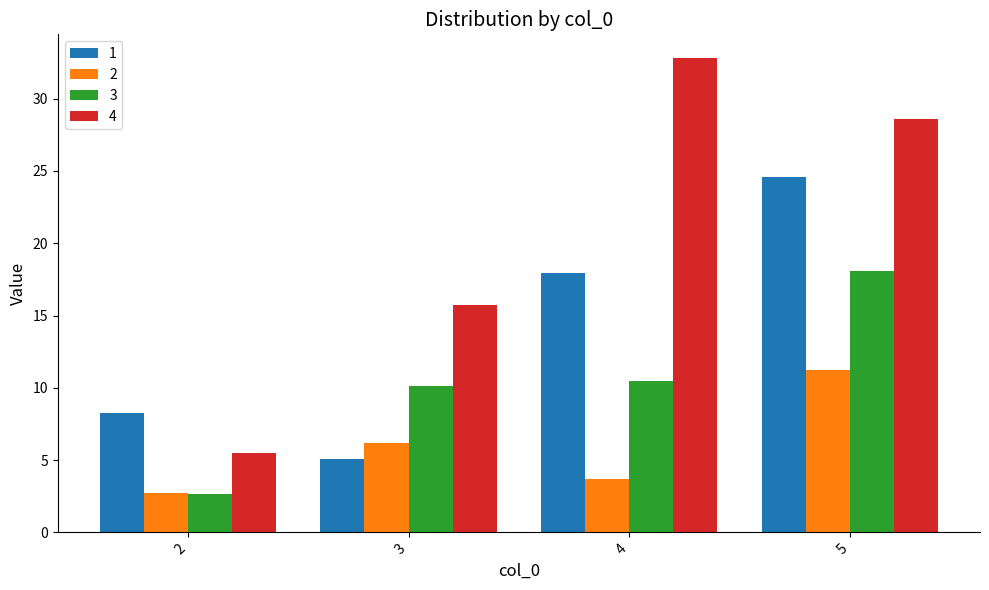

How many bars are there in each group?

4